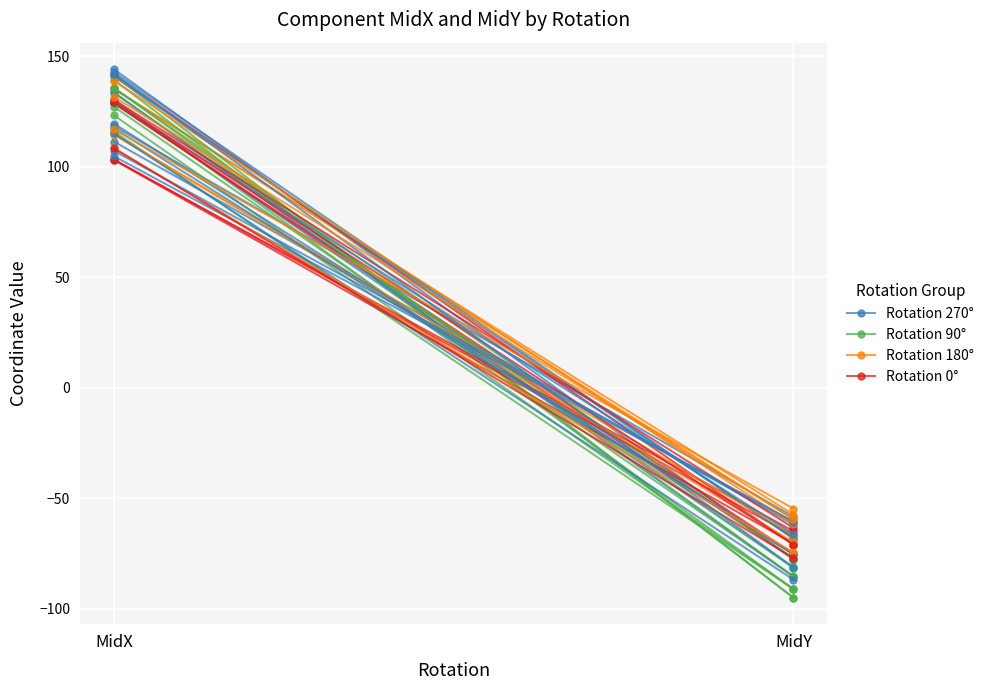

The Rotation 90° series shows -150.3 at MidY. True or false?

False